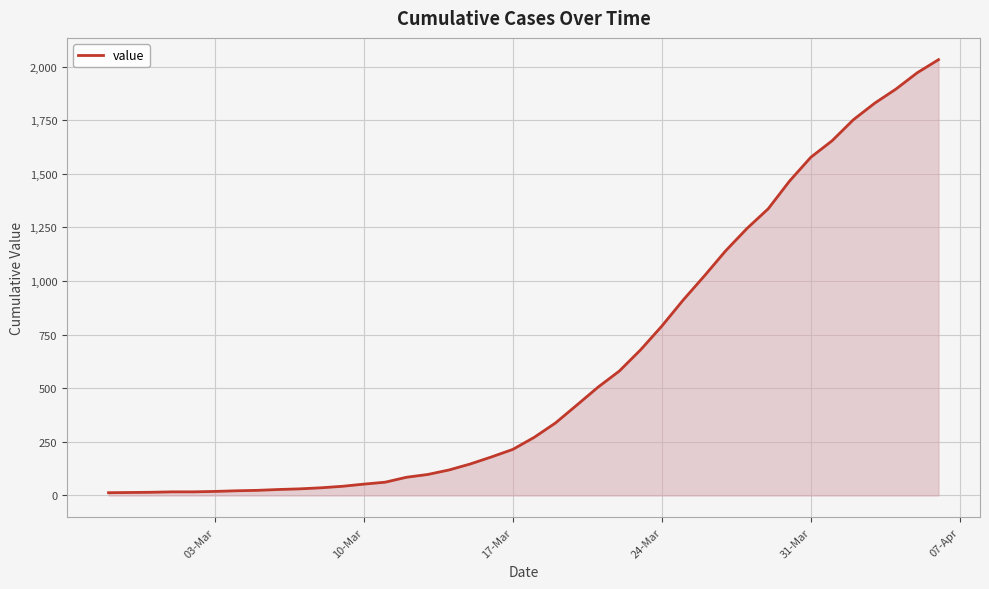

What is the maximum value shown in the chart?

2032